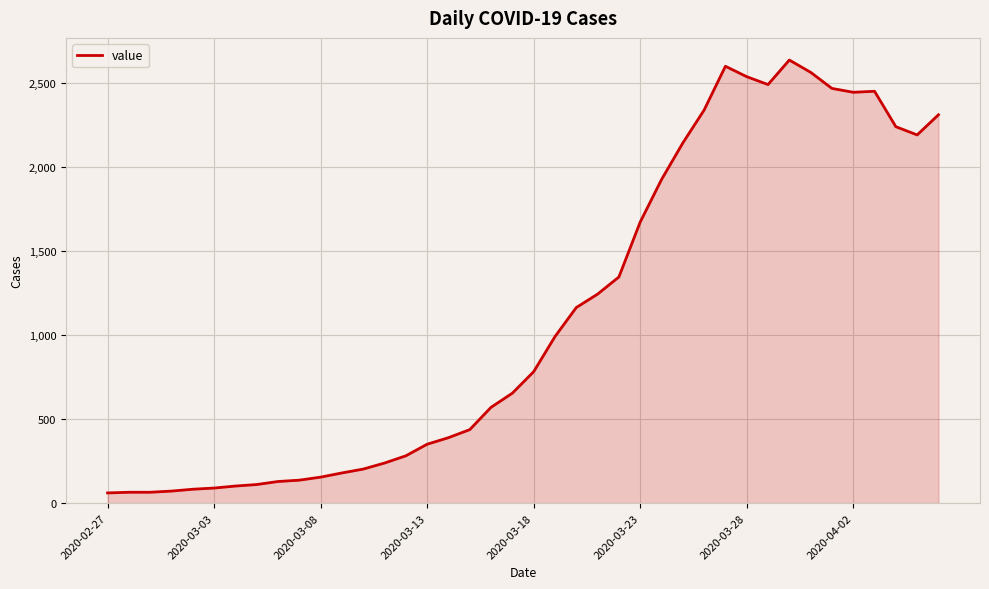

What is the smallest value displayed?

61